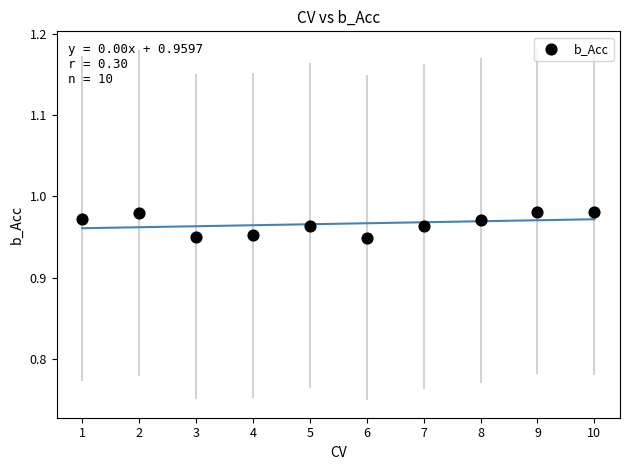

What is the average X value?

5.5